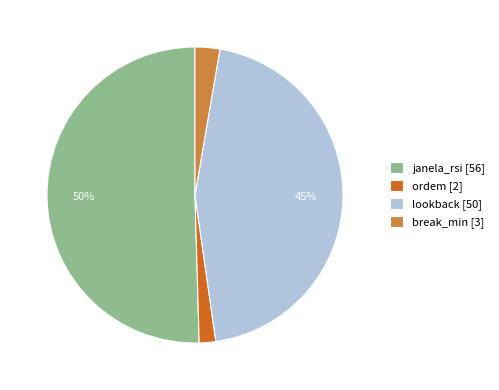

Rank the categories by value from lowest to highest.

ordem, break_min, lookback, janela_rsi